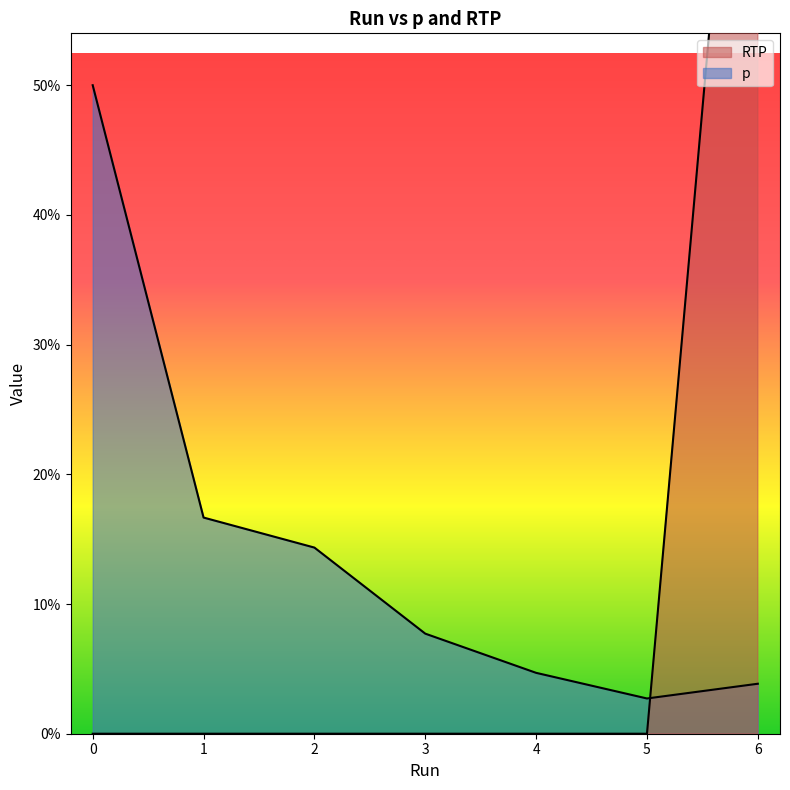

What is the sum of the p values at 2 and 5?

0.2